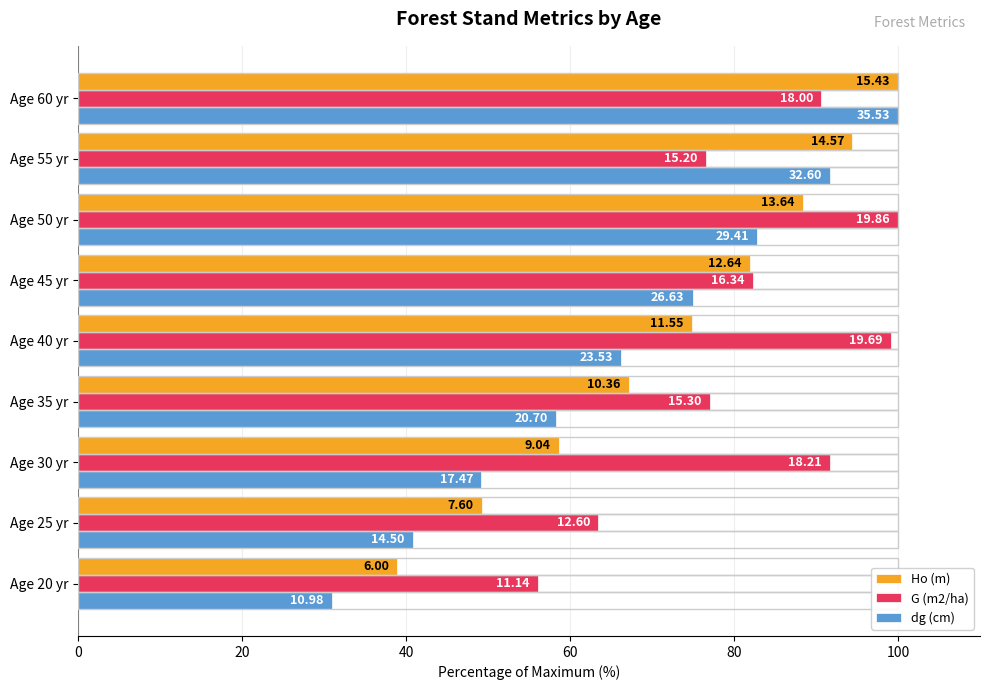

Rank the series by their average value, from lowest to highest.

dg (cm), Ho (m), G (m2/ha)